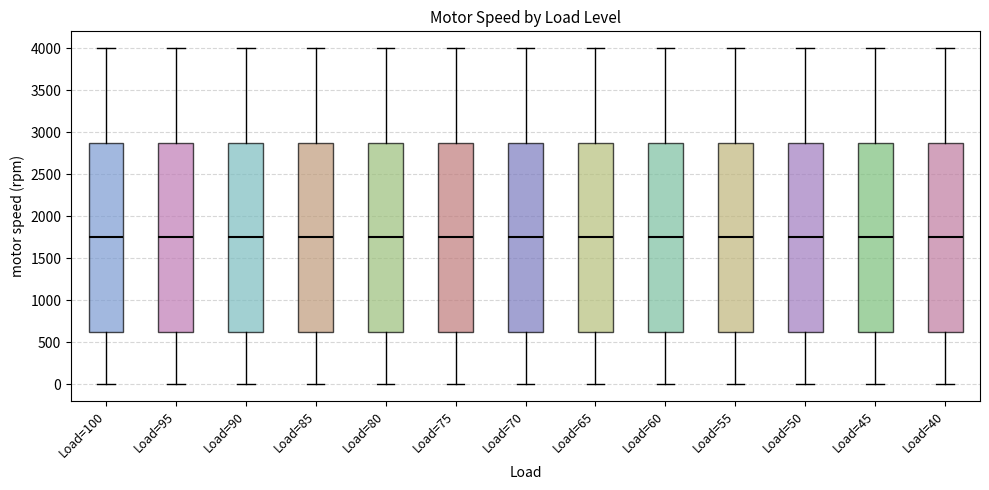

Reading left to right, read every box against the y-axis: the position of its median line, the range the box covers, and the ends of its whiskers. The values are not printed on the chart, so give them approximately, as read against the axis.

Load=100: median 1750, box 650 to 2900, whiskers 0 to 4000
Load=95: median 1750, box 650 to 2900, whiskers 0 to 4000
Load=90: median 1750, box 650 to 2900, whiskers 0 to 4000
Load=85: median 1750, box 650 to 2900, whiskers 0 to 4000
Load=80: median 1750, box 650 to 2900, whiskers 0 to 4000
Load=75: median 1750, box 650 to 2900, whiskers 0 to 4000
Load=70: median 1750, box 650 to 2900, whiskers 0 to 4000
Load=65: median 1750, box 650 to 2900, whiskers 0 to 4000
Load=60: median 1750, box 650 to 2900, whiskers 0 to 4000
Load=55: median 1750, box 650 to 2900, whiskers 0 to 4000
Load=50: median 1750, box 650 to 2900, whiskers 0 to 4000
Load=45: median 1750, box 650 to 2900, whiskers 0 to 4000
Load=40: median 1750, box 650 to 2900, whiskers 0 to 4000